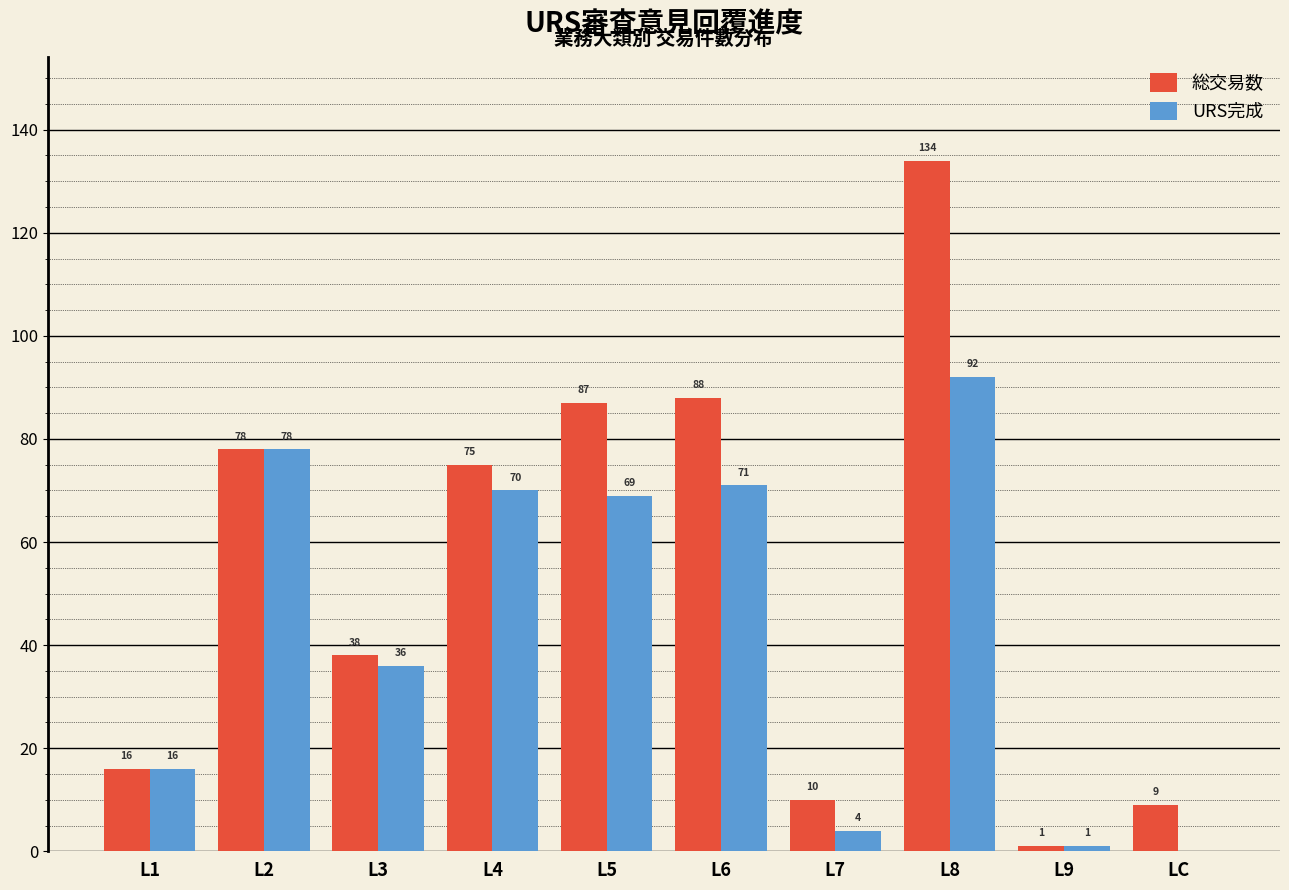

Reading right to left, extract all data points from this chart.

総交易数: LC=9	L9=1	L8=134	L7=10	L6=88	L5=87	L4=75	L3=38	L2=78	L1=16
URS完成: LC=0	L9=1	L8=92	L7=4	L6=71	L5=69	L4=70	L3=36	L2=78	L1=16